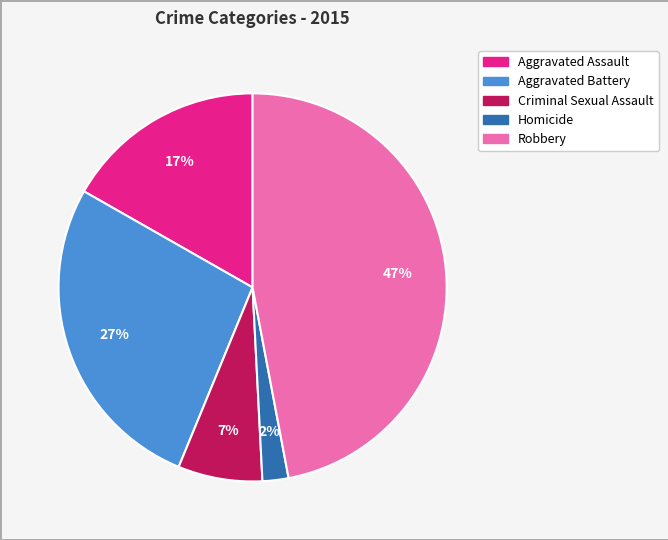

Rank the categories by value from lowest to highest.

Homicide, Criminal Sexual Assault, Aggravated Assault, Aggravated Battery, Robbery